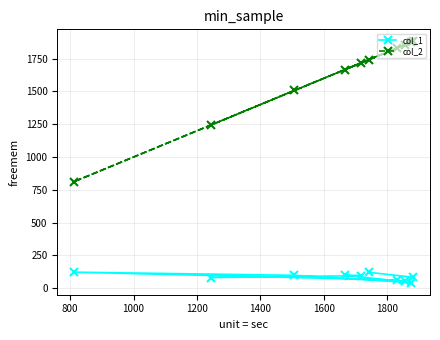

True or false: col_1 and col_2 cross at least once.

False